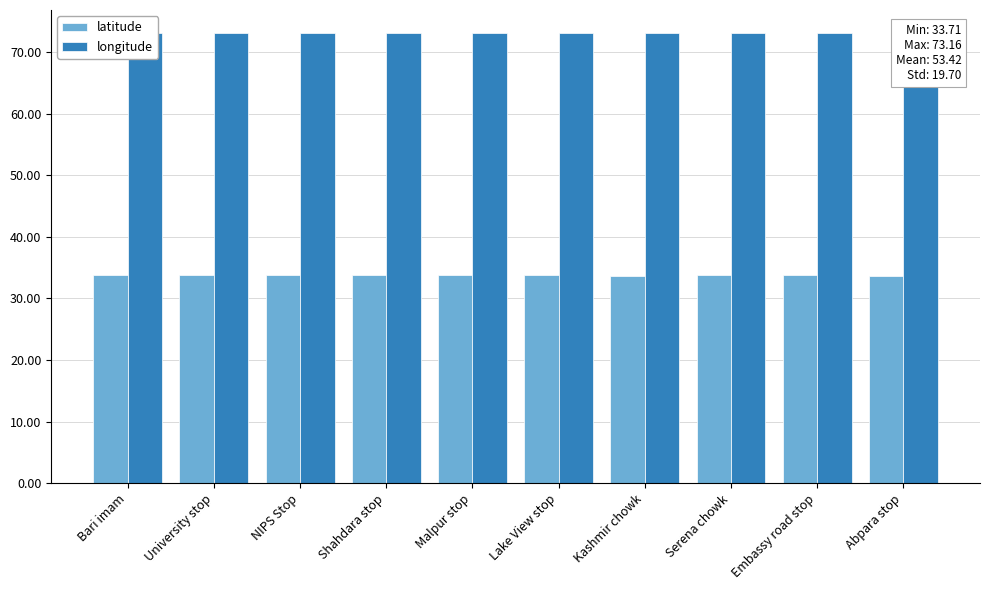

Is it true that latitude equals 33.7 at NIPS Stop?

True